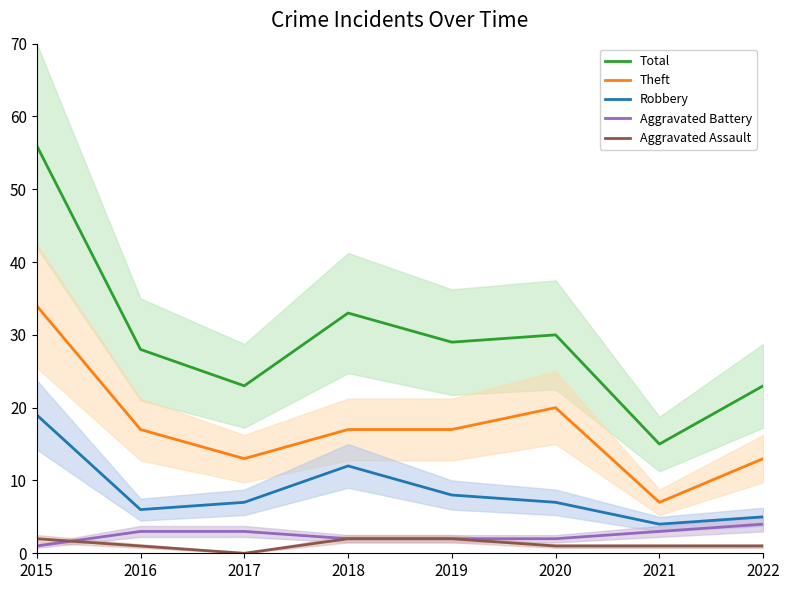

True or false: Aggravated Battery and Theft cross at least once.

False